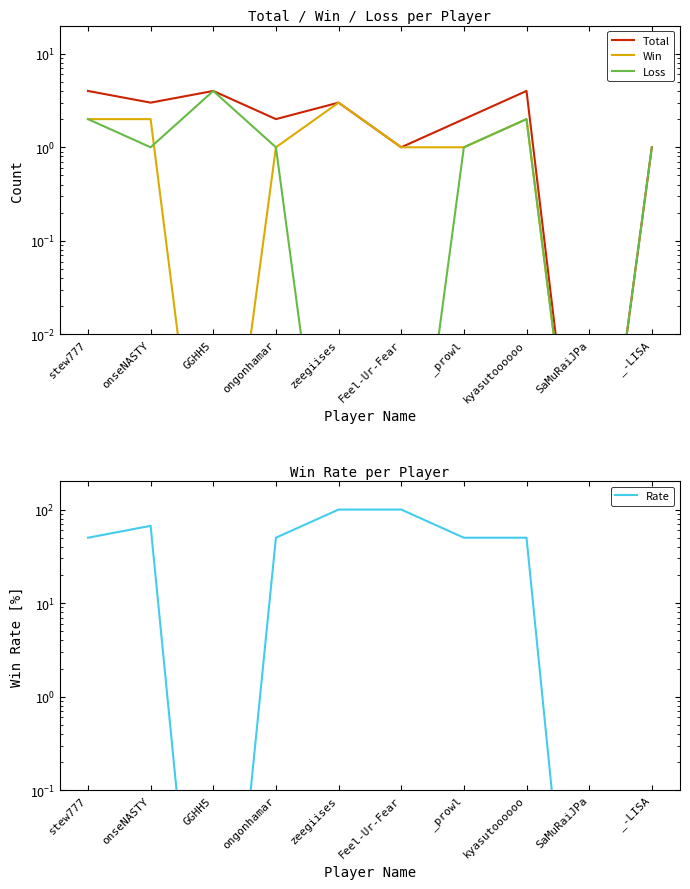

At which label does Win first exceed 1?

stew777